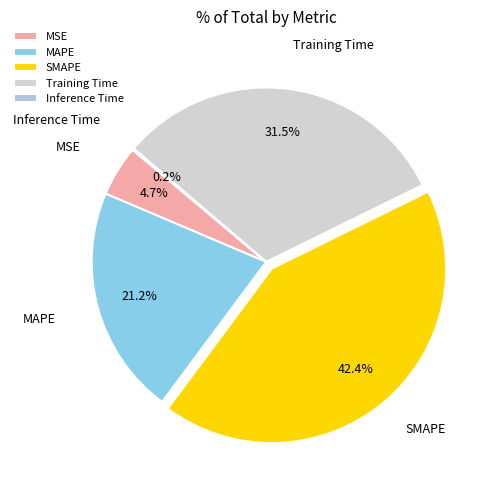

Between MAPE and MSE, which is larger?

MAPE